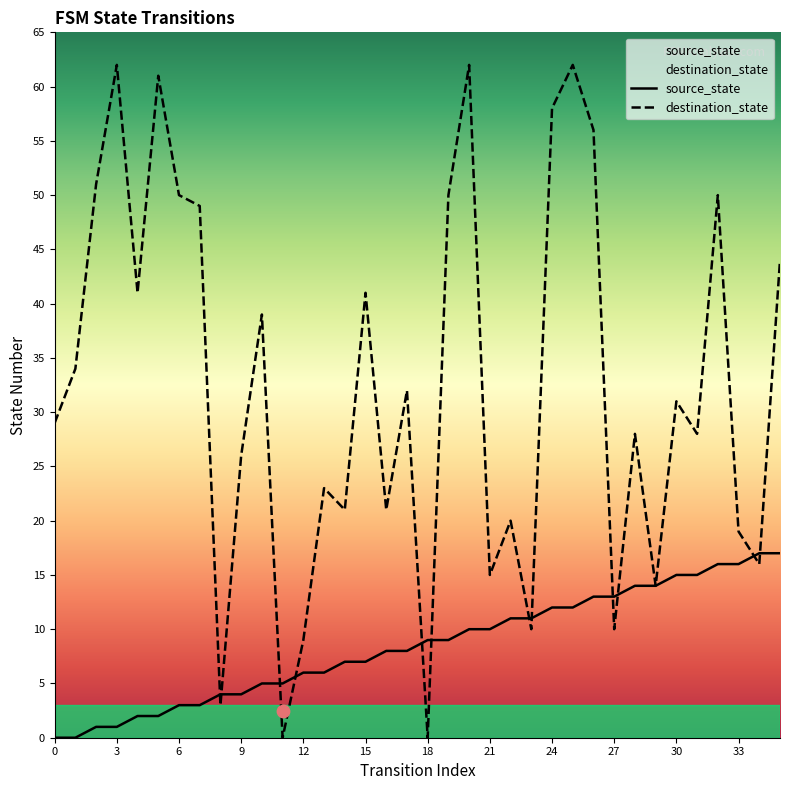

What is the total value across all series at 35?

61